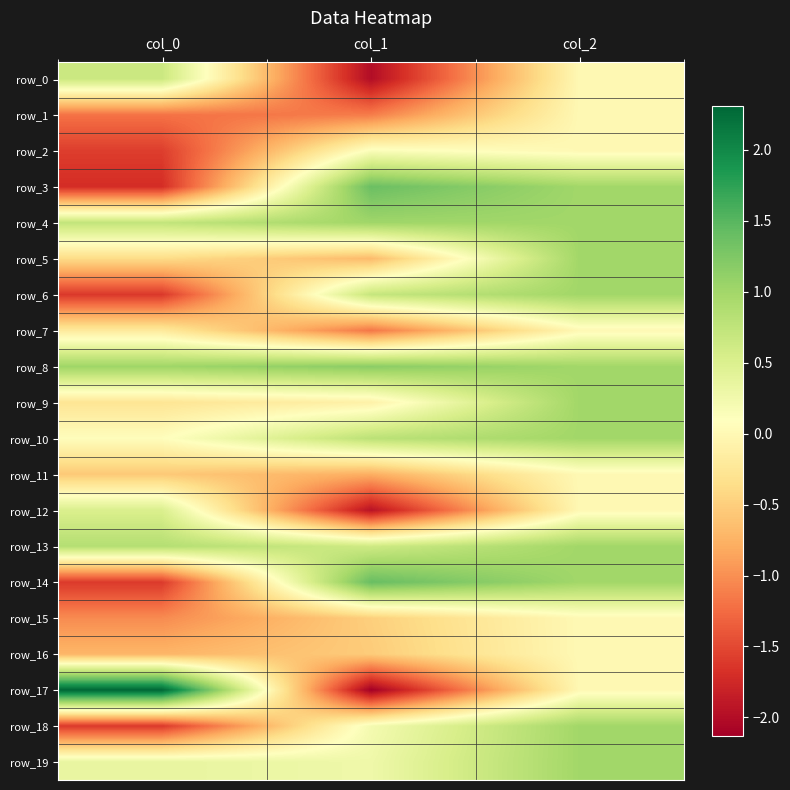

Reading right to left, what are all the values shown in this chart?

row_0: col_2=0.0	col_1=-2.0	col_0=0.7
row_1: col_2=0.0	col_1=-1.1	col_0=-1.2
row_2: col_2=0.0	col_1=0.1	col_0=-1.6
row_3: col_2=1.0	col_1=1.4	col_0=-1.7
row_4: col_2=1.0	col_1=1.0	col_0=0.7
row_5: col_2=1.0	col_1=-0.7	col_0=-0.4
row_6: col_2=1.0	col_1=0.7	col_0=-1.6
row_7: col_2=0.0	col_1=-1.2	col_0=-0.2
row_8: col_2=1.0	col_1=1.2	col_0=1.0
row_9: col_2=1.0	col_1=-0.1	col_0=-0.3
row_10: col_2=1.0	col_1=0.8	col_0=0.1
row_11: col_2=0.0	col_1=-0.8	col_0=-0.6
row_12: col_2=0.0	col_1=-1.9	col_0=0.5
row_13: col_2=1.0	col_1=0.6	col_0=0.8
row_14: col_2=1.0	col_1=1.4	col_0=-1.6
row_15: col_2=0.0	col_1=-0.5	col_0=-1.0
row_16: col_2=0.0	col_1=-0.5	col_0=-0.7
row_17: col_2=0.0	col_1=-2.1	col_0=2.3
row_18: col_2=1.0	col_1=0.2	col_0=-1.6
row_19: col_2=1.0	col_1=0.3	col_0=0.3